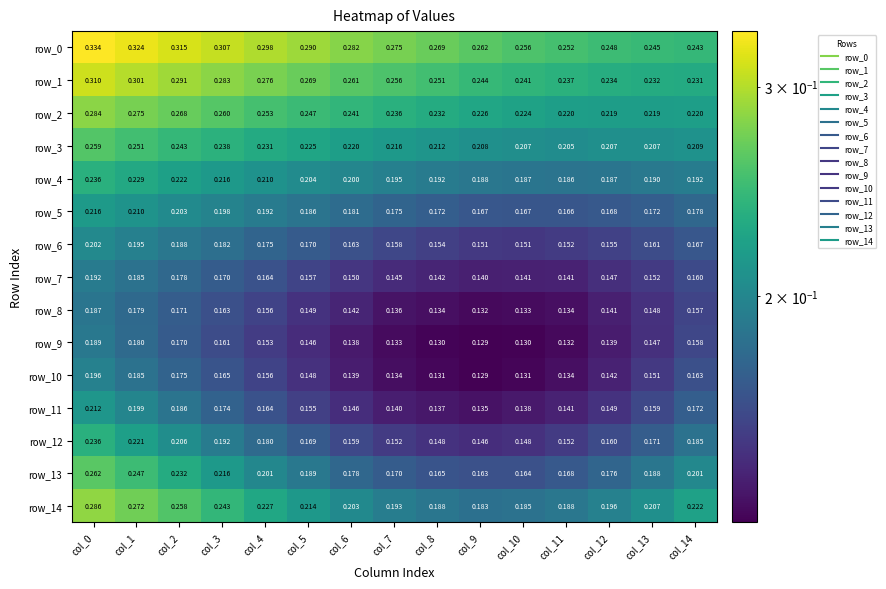

At which label does row_9 reach its minimum?

col_9